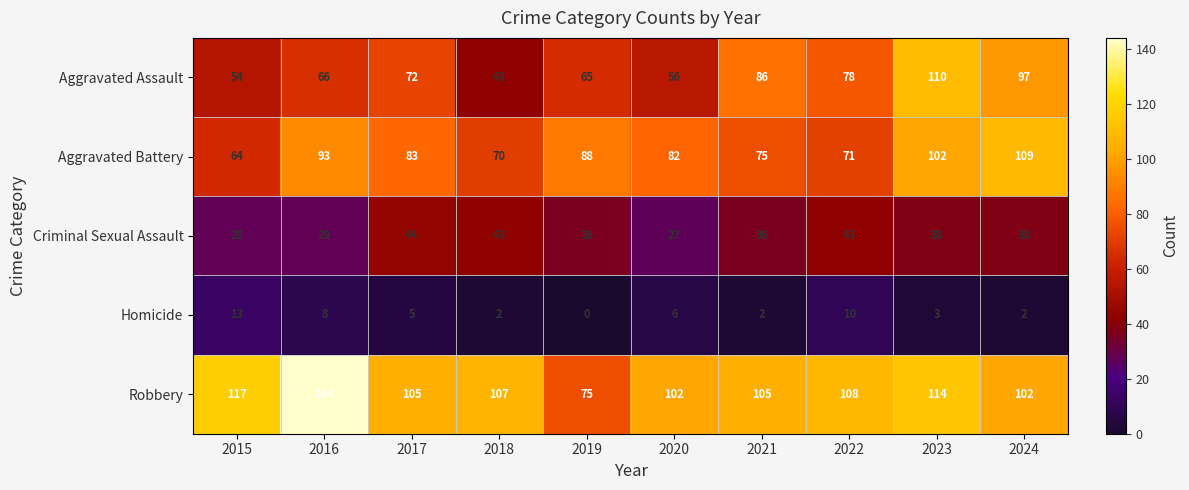

Which series changed the most between 2017 and 2020?

Criminal Sexual Assault